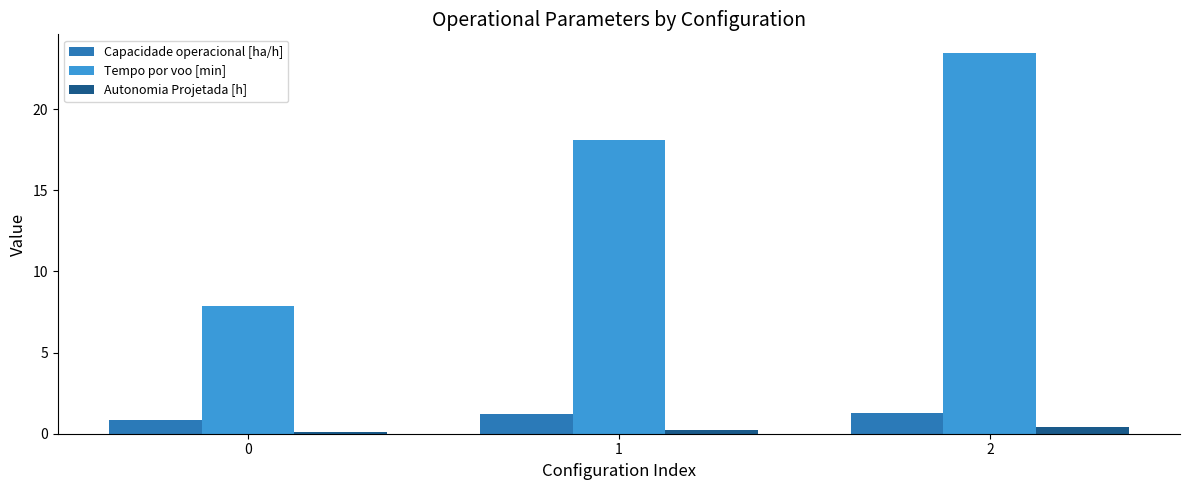

Count the number of data series in this chart.

3